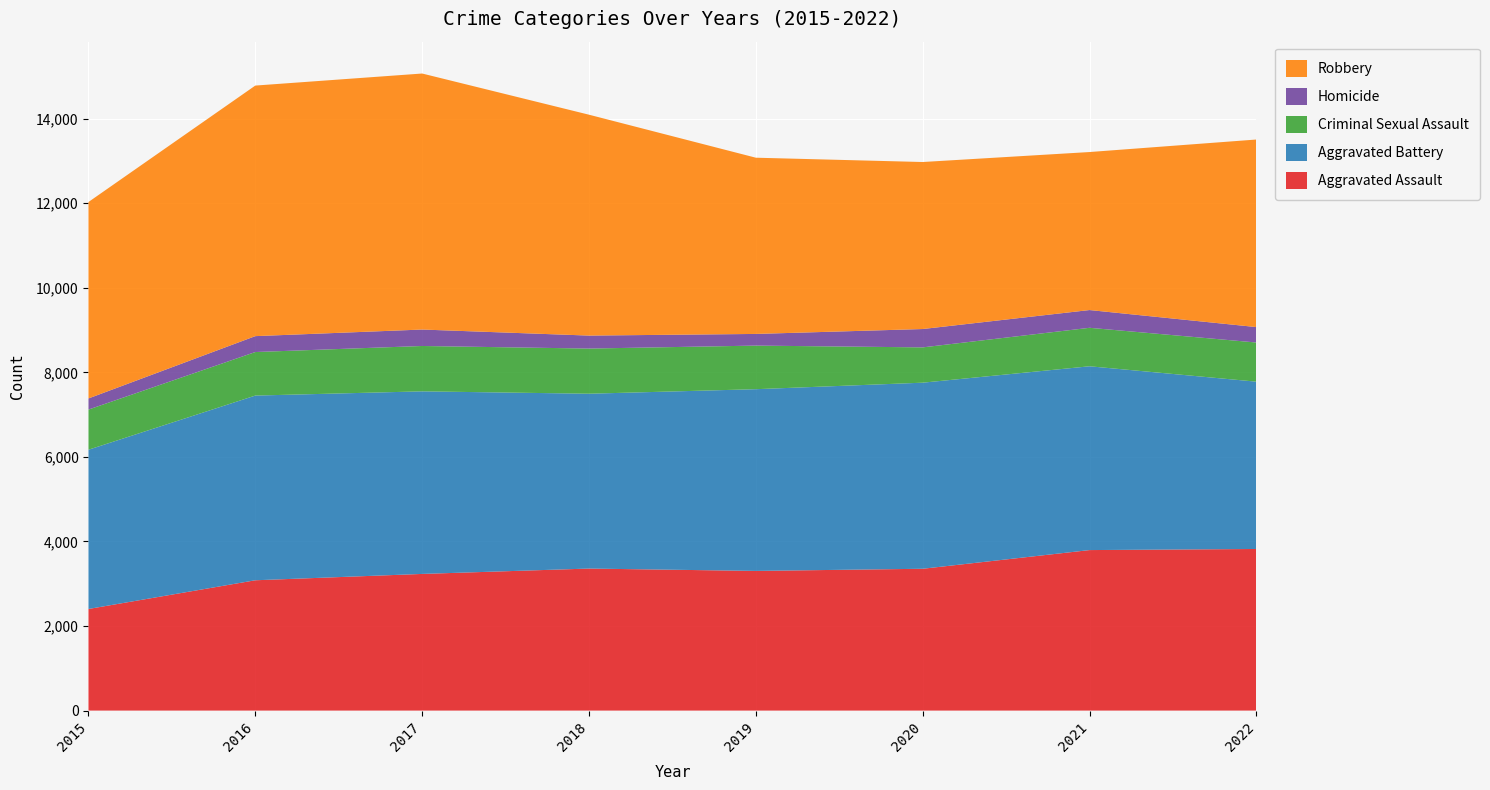

Reading left to right, extract all data points from this chart.

Aggravated Assault: 2403	3082	3232	3359	3303	3354	3796	3822
Aggravated Battery: 3766	4368	4318	4135	4298	4401	4347	3957
Criminal Sexual Assault: 950	1030	1073	1068	1031	835	910	926
Homicide: 263	376	389	307	276	434	420	365
Robbery: 4646	5926	6055	5224	4168	3950	3737	4436